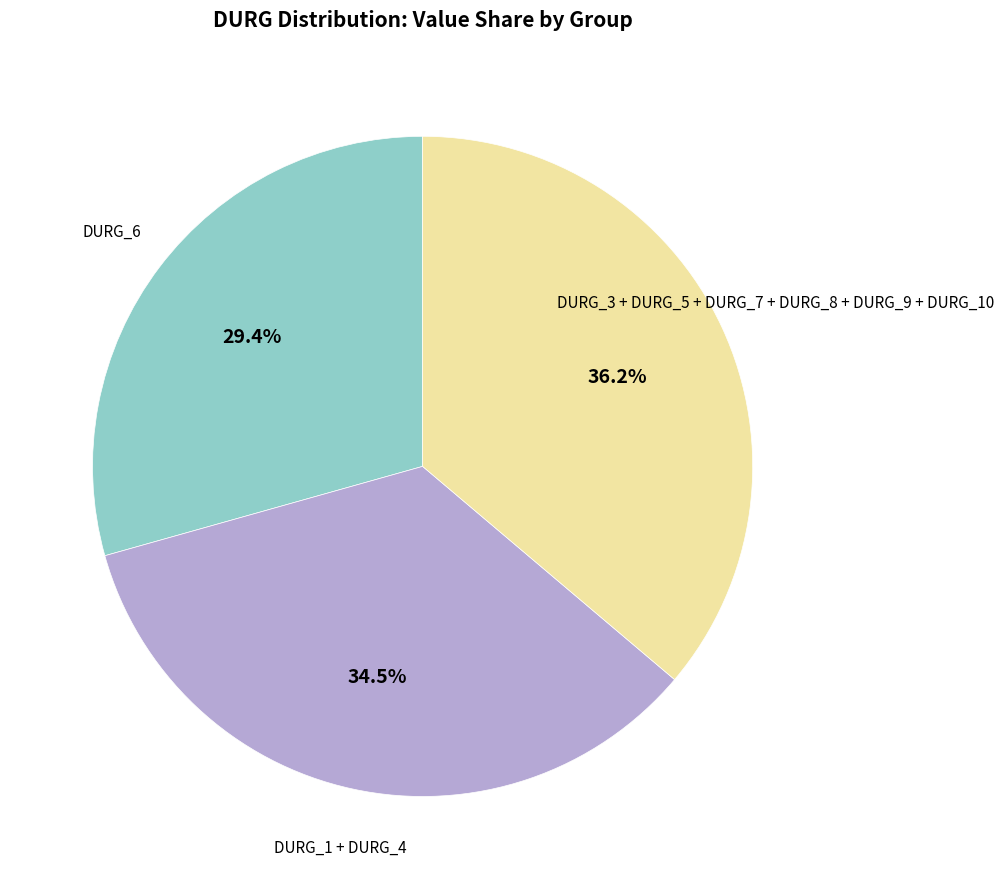

Which slice is the smallest?

DURG_6